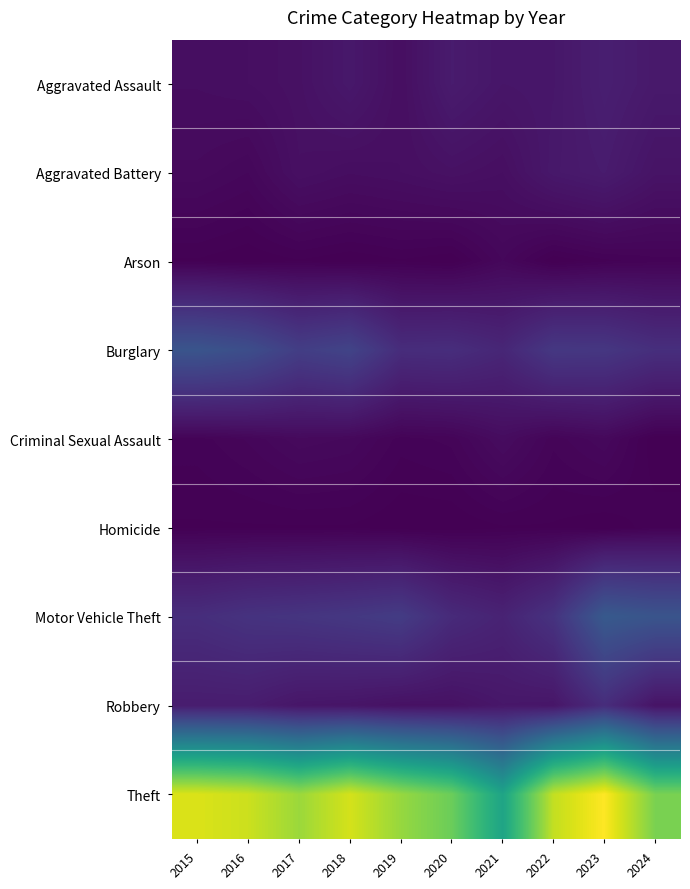

Reading left to right, list all the values displayed in this chart.

Aggravated Assault: 2015=11	2016=12	2017=14	2018=20	2019=12	2020=23	2021=18	2022=19	2023=26	2024=21
Aggravated Battery: 2015=8	2016=6	2017=13	2018=11	2019=12	2020=14	2021=12	2022=20	2023=23	2024=16
Arson: 2015=1	2016=0	2017=1	2018=0	2019=1	2020=0	2021=6	2022=0	2023=2	2024=3
Burglary: 2015=80	2016=73	2017=56	2018=62	2019=39	2020=40	2021=33	2022=50	2023=49	2024=41
Criminal Sexual Assault: 2015=3	2016=5	2017=8	2018=7	2019=3	2020=4	2021=10	2022=4	2023=7	2024=0
Homicide: 2015=1	2016=1	2017=1	2018=1	2019=0	2020=0	2021=1	2022=1	2023=0	2024=2
Motor Vehicle Theft: 2015=40	2016=45	2017=47	2018=50	2019=54	2020=37	2021=30	2022=45	2023=86	2024=80
Robbery: 2015=24	2016=24	2017=18	2018=17	2019=14	2020=14	2021=19	2022=18	2023=39	2024=16
Theft: 2015=290	2016=283	2017=261	2018=287	2019=259	2020=238	2021=179	2022=279	2023=307	2024=245